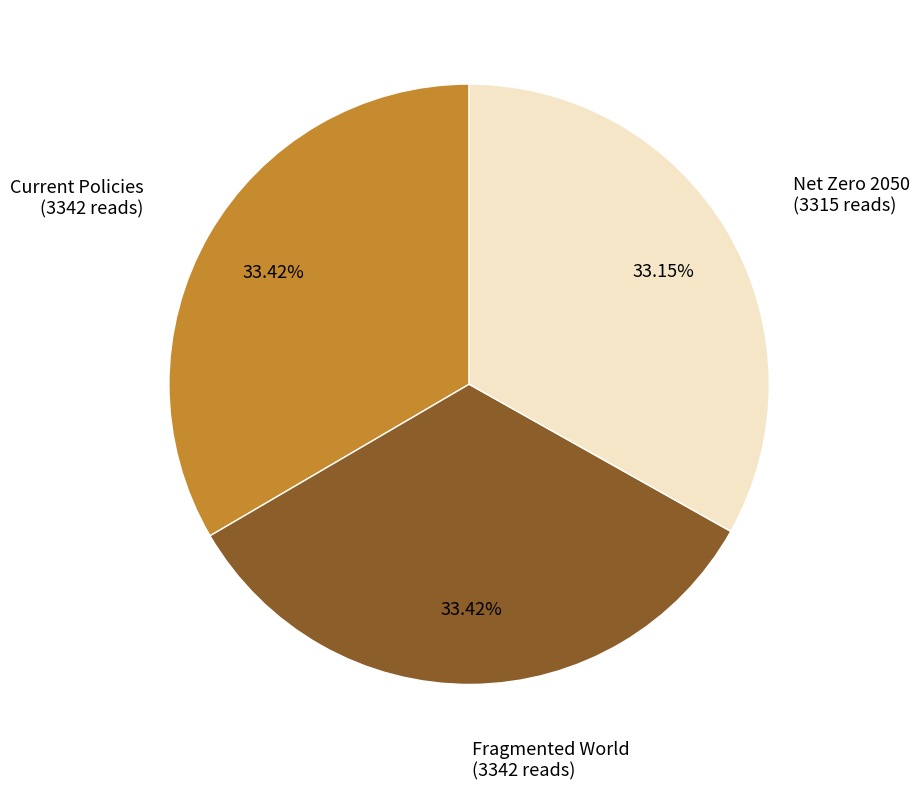

To the nearest percent, what portion does Net Zero 2050 represent?

33%